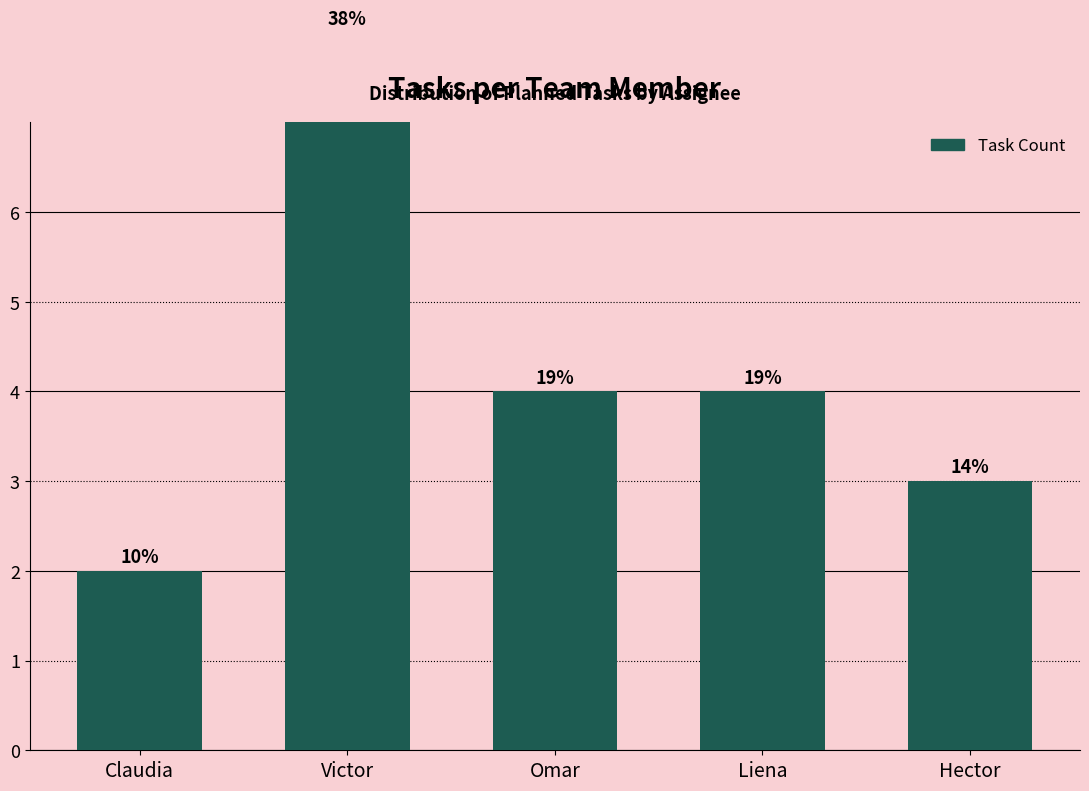

Reading left to right, what are all the values shown in this chart?

Claudia=2	Victor=8	Omar=4	Liena=4	Hector=3